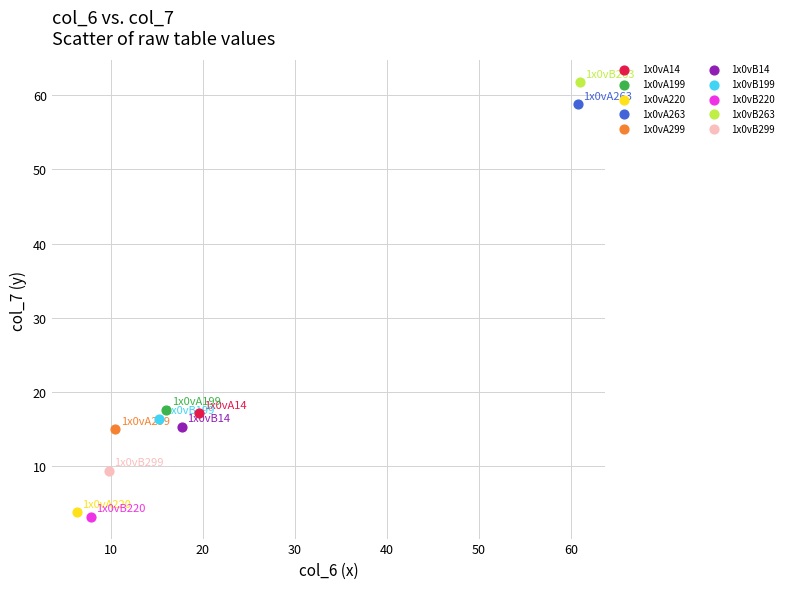

Which series contains the highest Y value?

1x0vB263